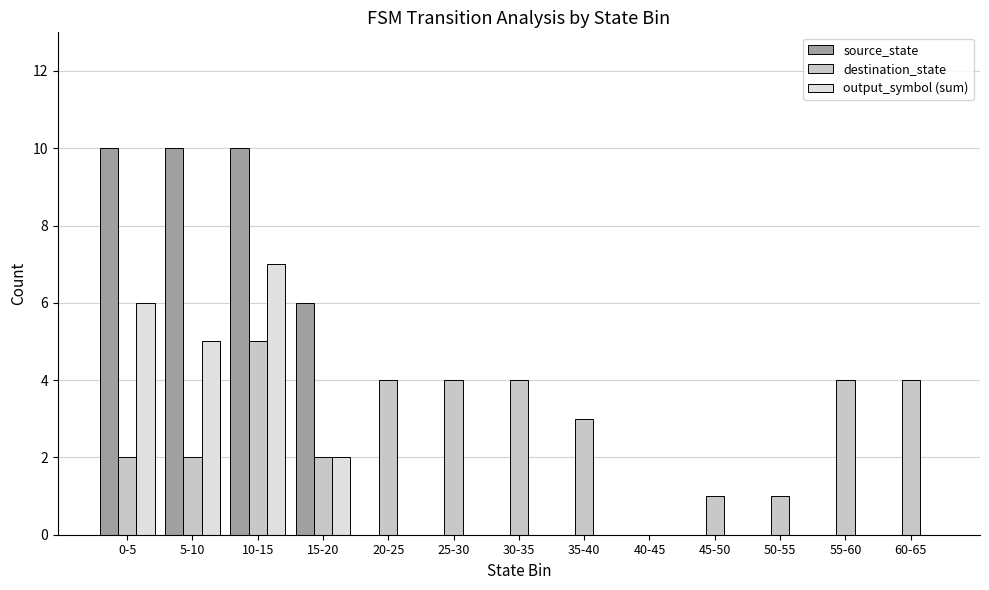

Count the number of categories in the chart.

13